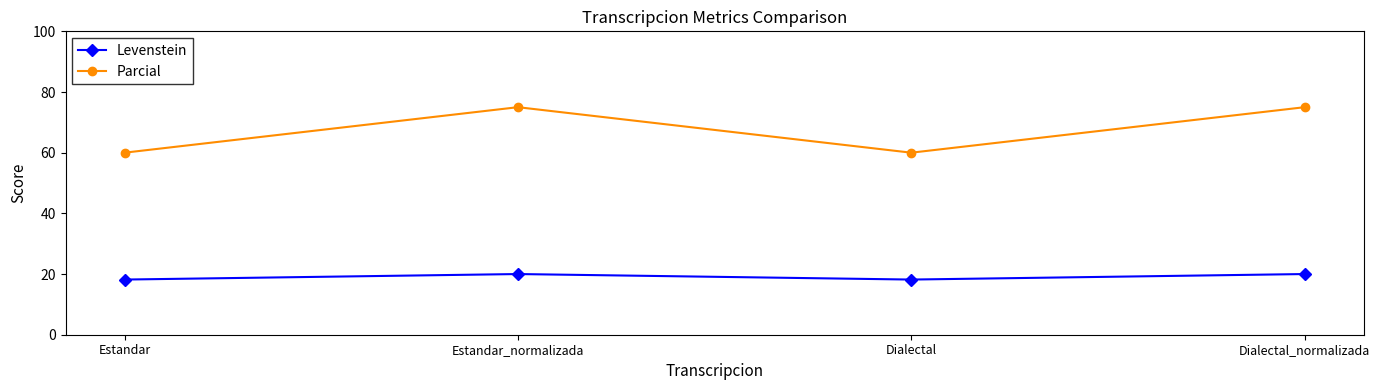

Reading left to right, extract all data points from this chart.

Levenstein: 18.2	20.0	18.2	20.0
Parcial: 60.0	75.0	60.0	75.0